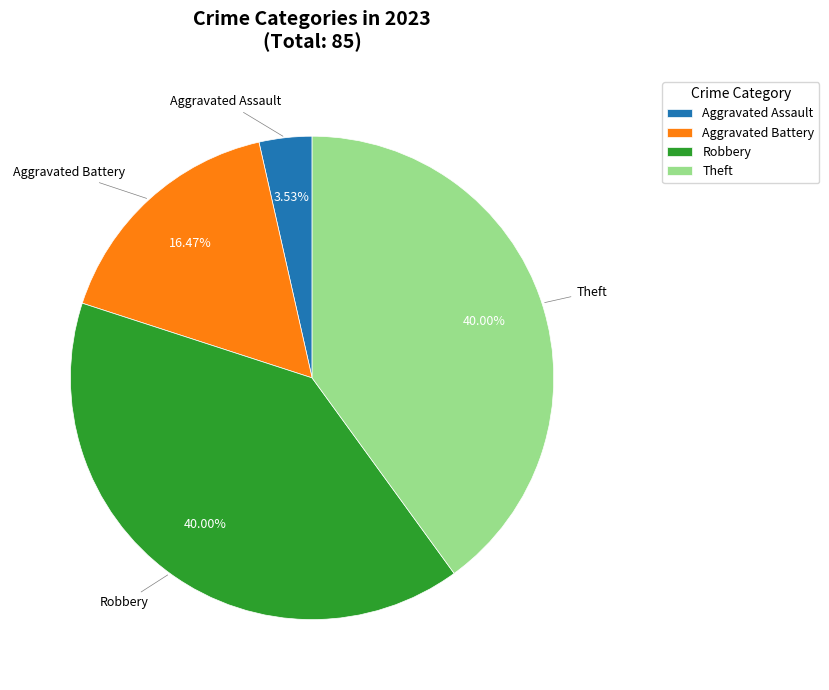

Which category has the smallest portion of the pie?

Aggravated Assault